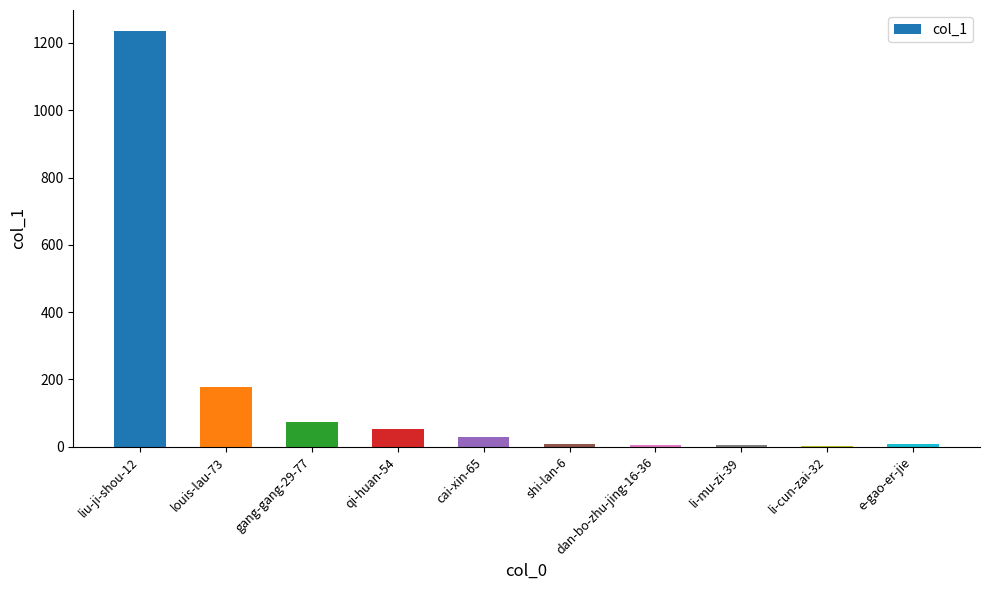

At which category does the chart reach its peak across all series?

liu-ji-shou-12